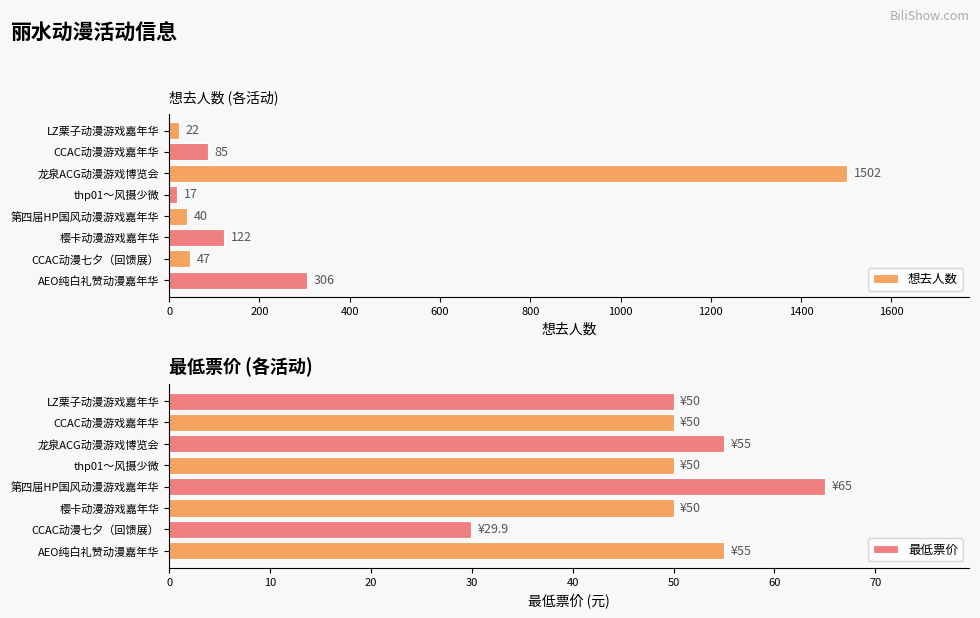

At which label is 想去人数 closest to 759?

AEO纯白礼赞动漫嘉年华